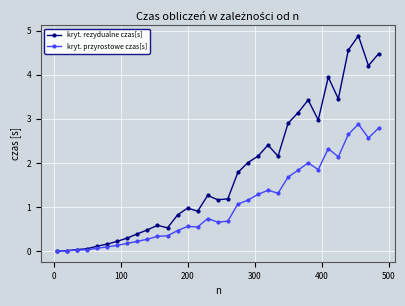

Is this an area chart (filled region under the line)?

No